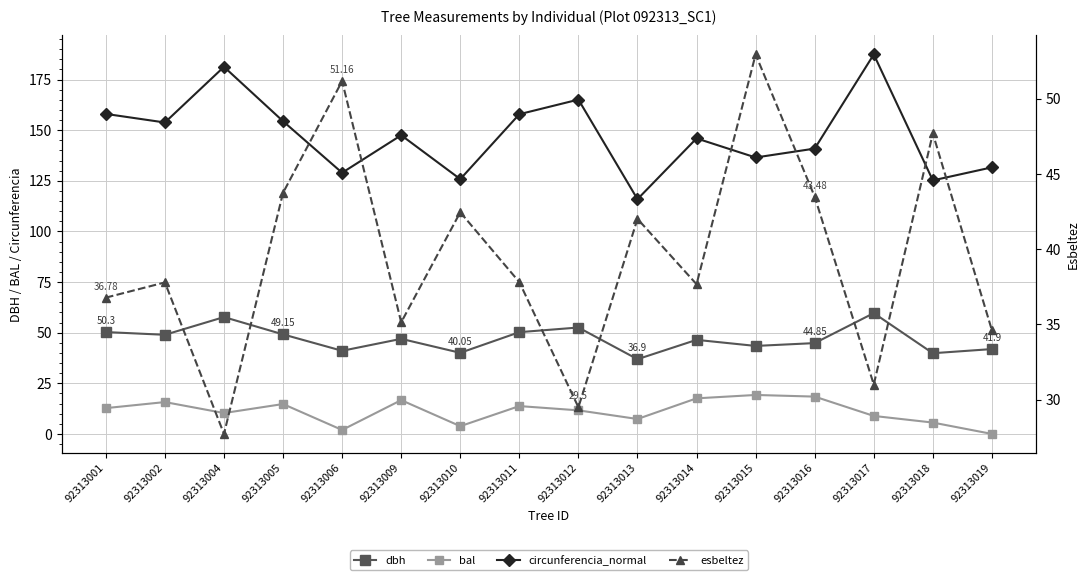

At 92313001, list the series in order from smallest to largest.

bal, esbeltez, dbh, circunferencia_normal